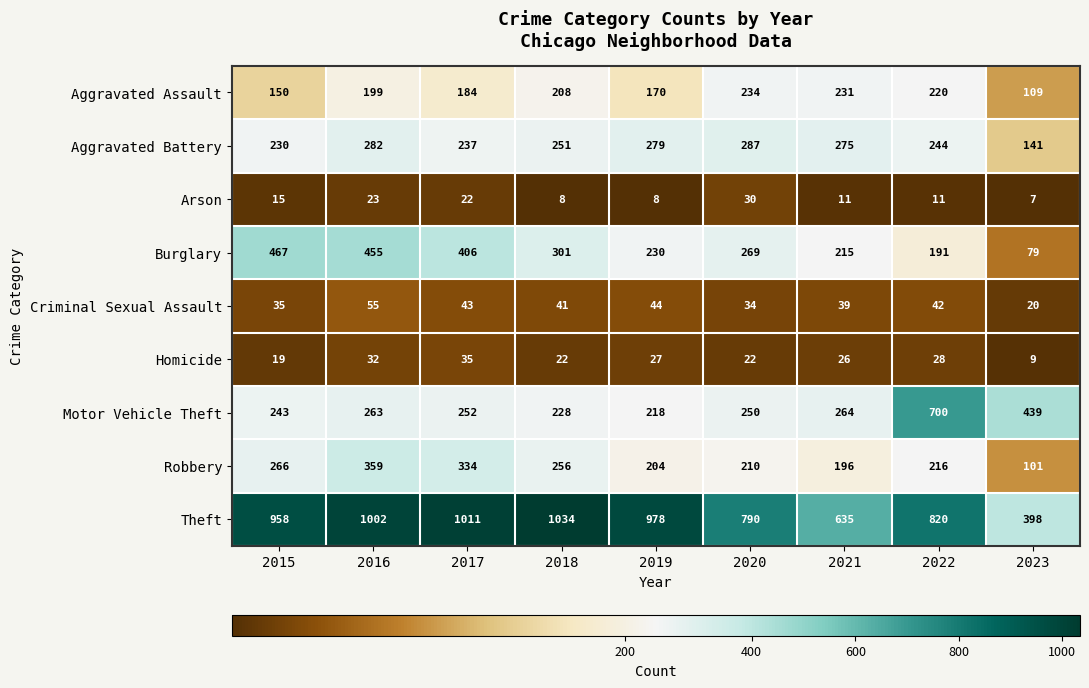

What is the minimum value shown in the chart?

7